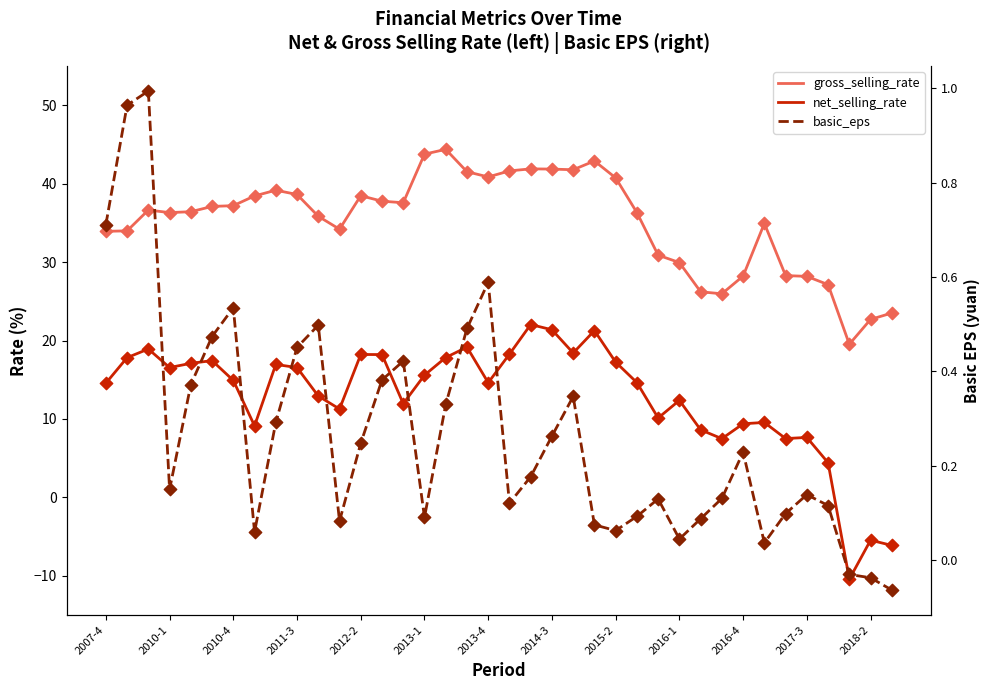

What are all the series names shown in the legend?

gross_selling_rate, net_selling_rate, basic_eps